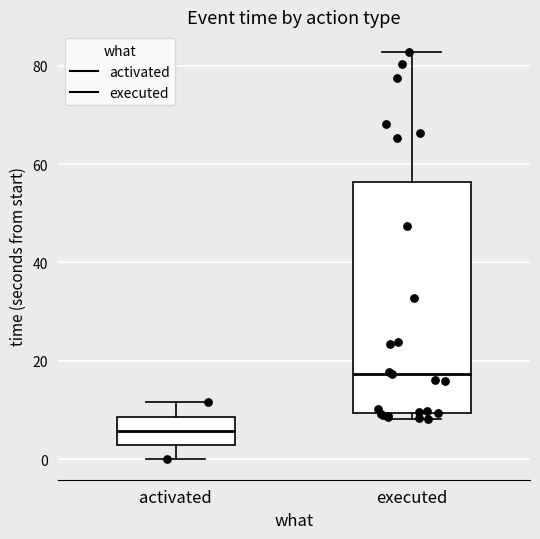

Reading left to right, transcribe this box plot: for each box, give where its median line is, the range the box spans, and where its two whiskers end, as read against the y-axis. The values are not printed on the chart, so give them approximately, as read against the axis.

activated: median 6, box 2 to 8, whiskers 0 to 12
executed: median 18, box 10 to 56, whiskers 8 to 82